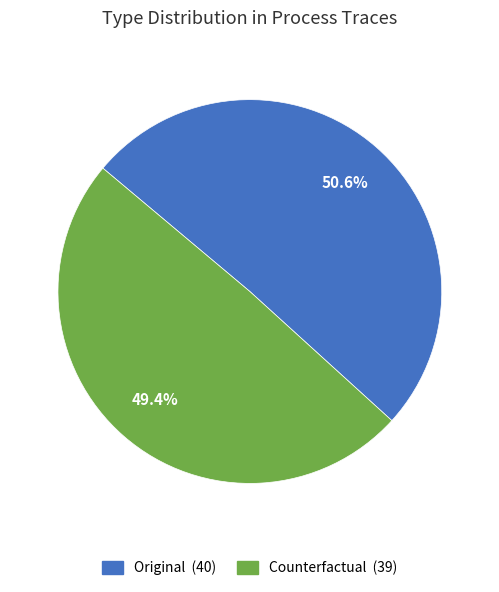

Is it true that Original is 59% of the pie?

False